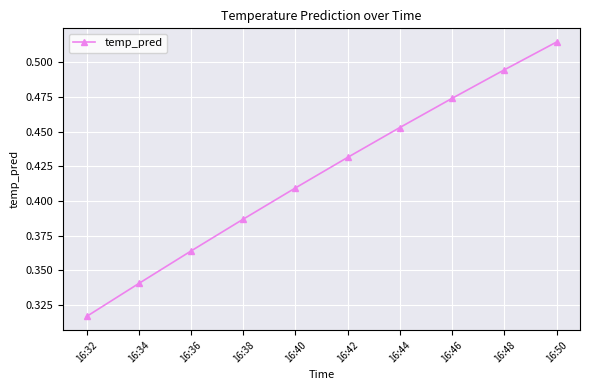

Which category has the lowest value across all series?

16:32